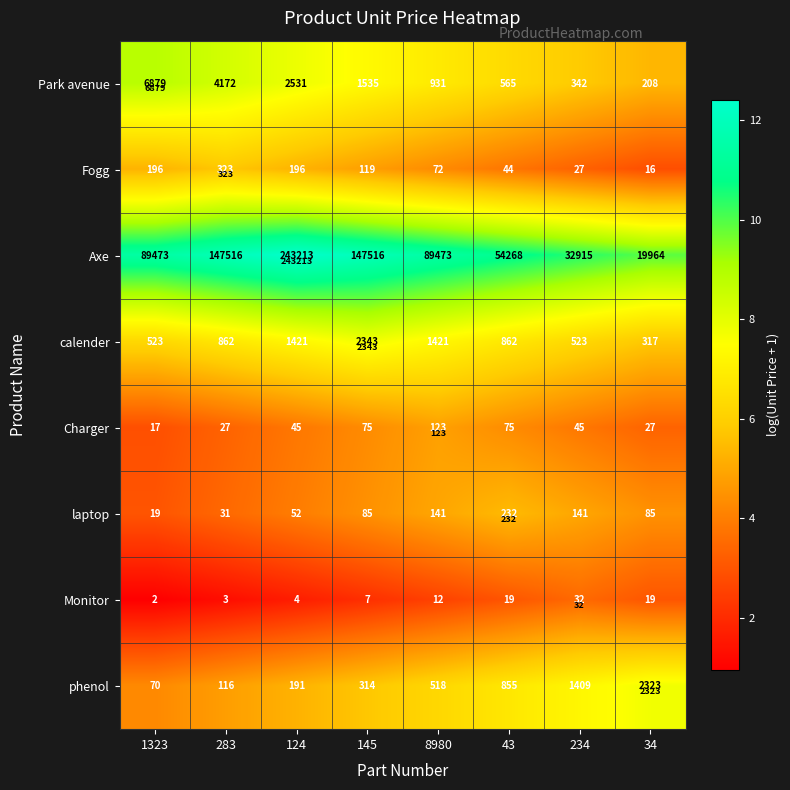

List the series in order of their peak value, highest first.

Axe, Park avenue, calender, phenol, Fogg, laptop, Charger, Monitor